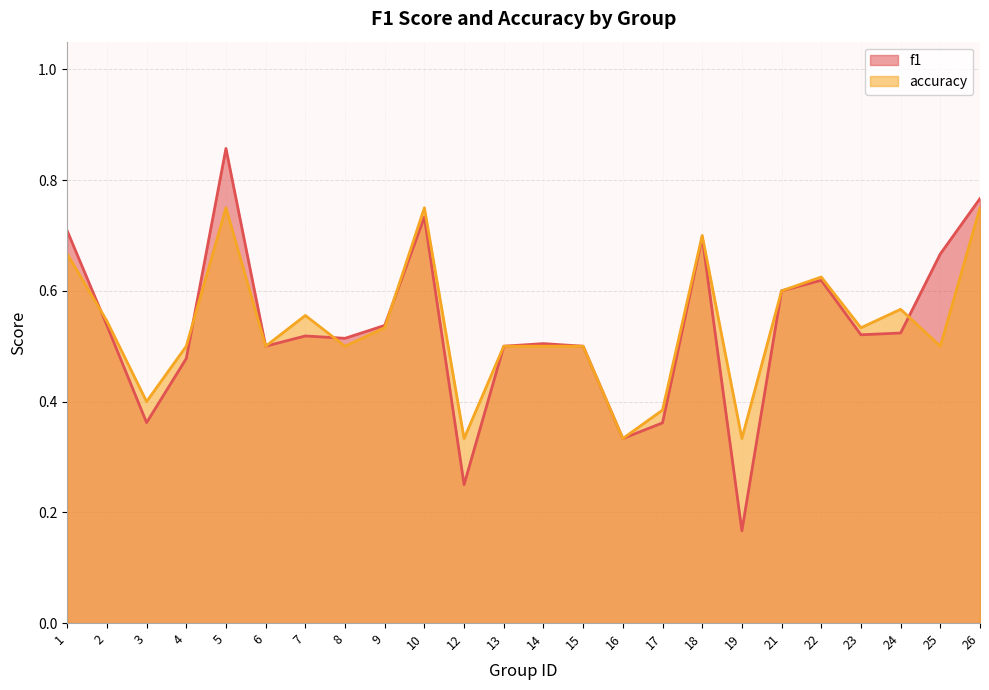

How many interior local peaks does the f1 series have?

6